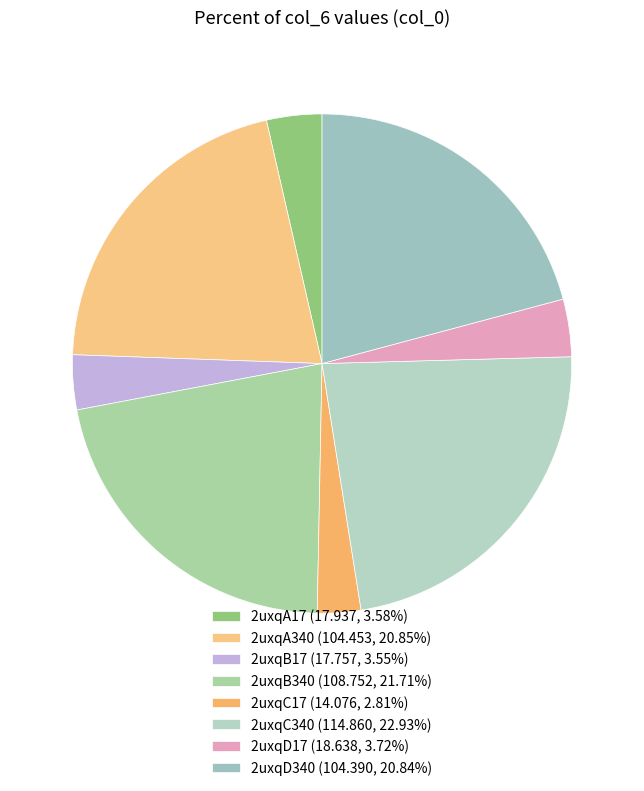

What is the smallest slice in the pie chart?

2uxqC17